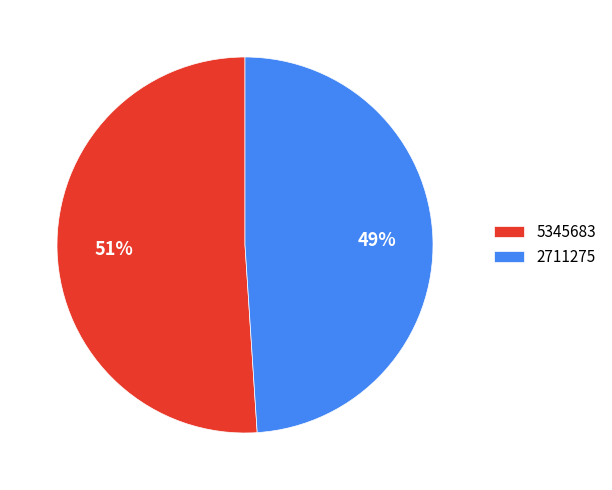

What is the smallest slice in the pie chart?

2711275